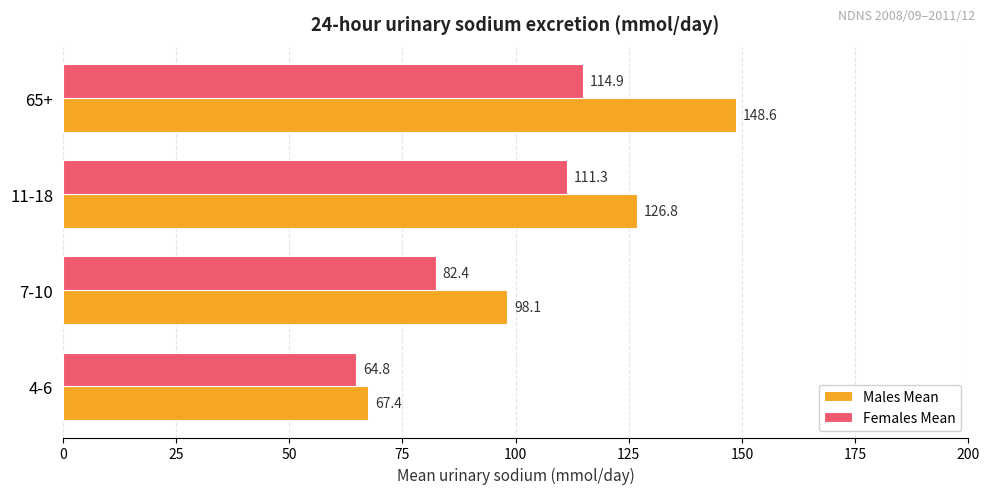

Read the Males Mean value at 4-6.

67.4